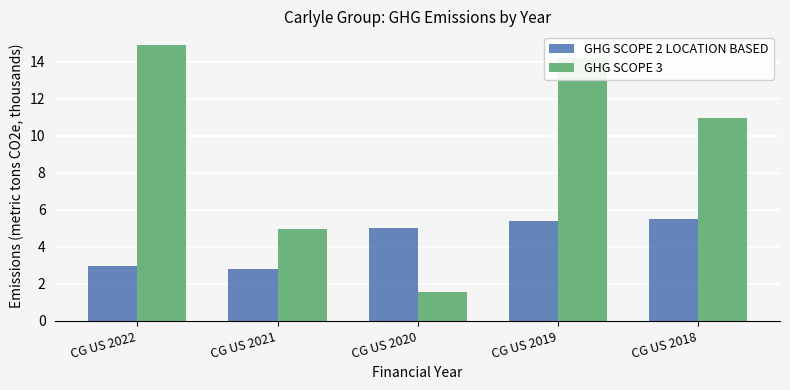

What is the minimum value for GHG SCOPE 2 LOCATION BASED?

2.8